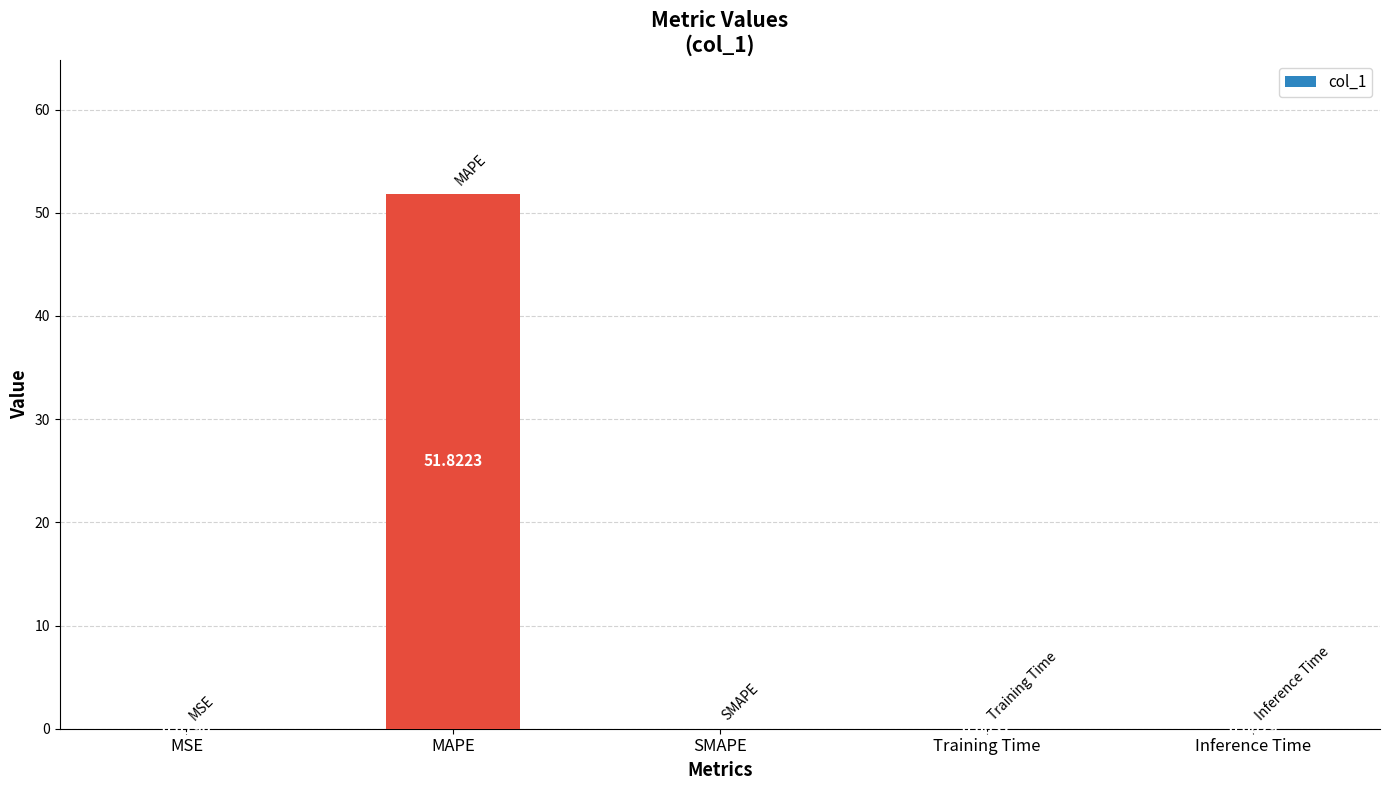

Which has a higher value, Training Time or MSE?

MSE